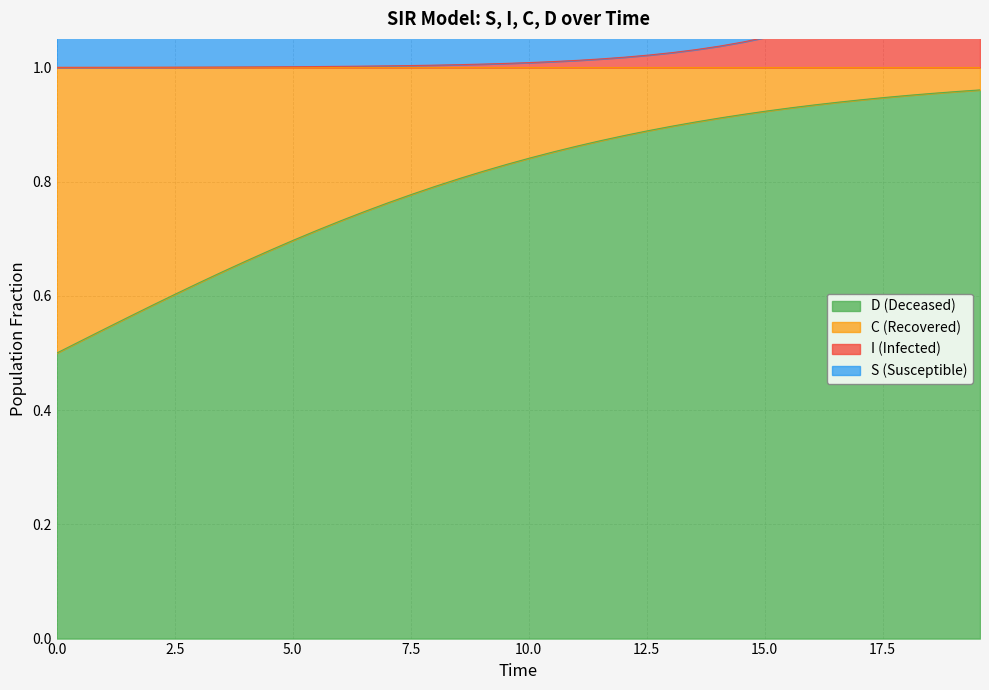

The value of C at 19 is 0.2. True or false?

False